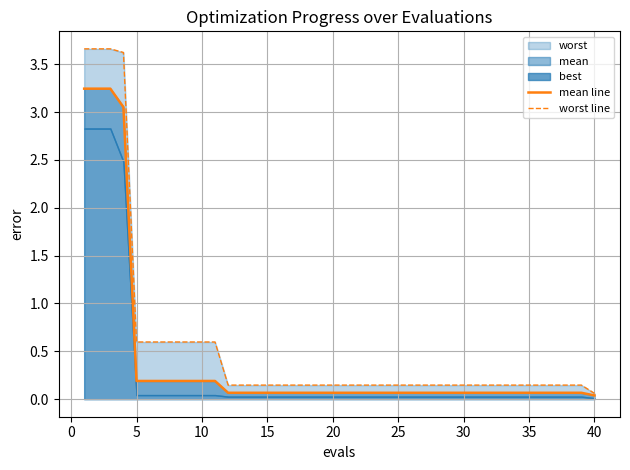

True or false: worst line and mean line intersect in this chart.

False